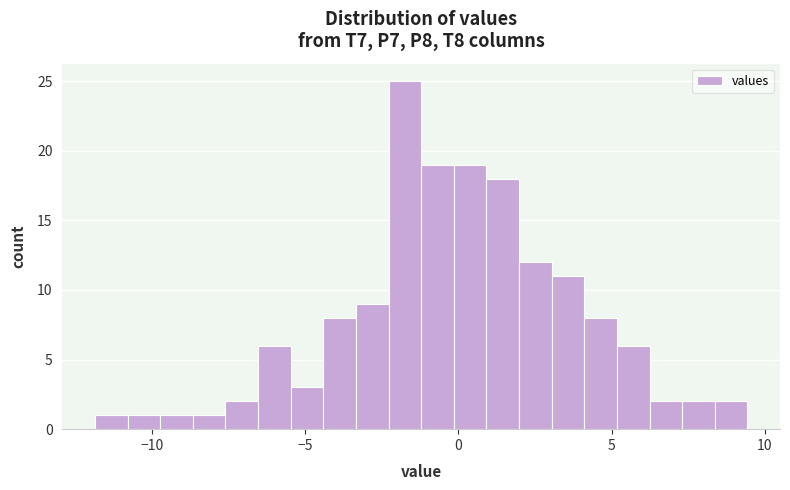

Around what value on the x-axis is the tallest bar? Give the approximate position of its centre, as read against the axis.

-1.5